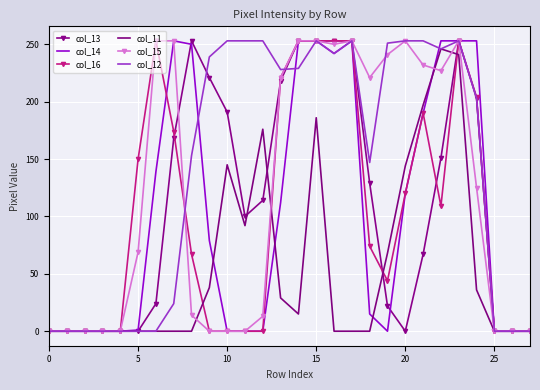

Which series has the largest total across all categories?

col_12